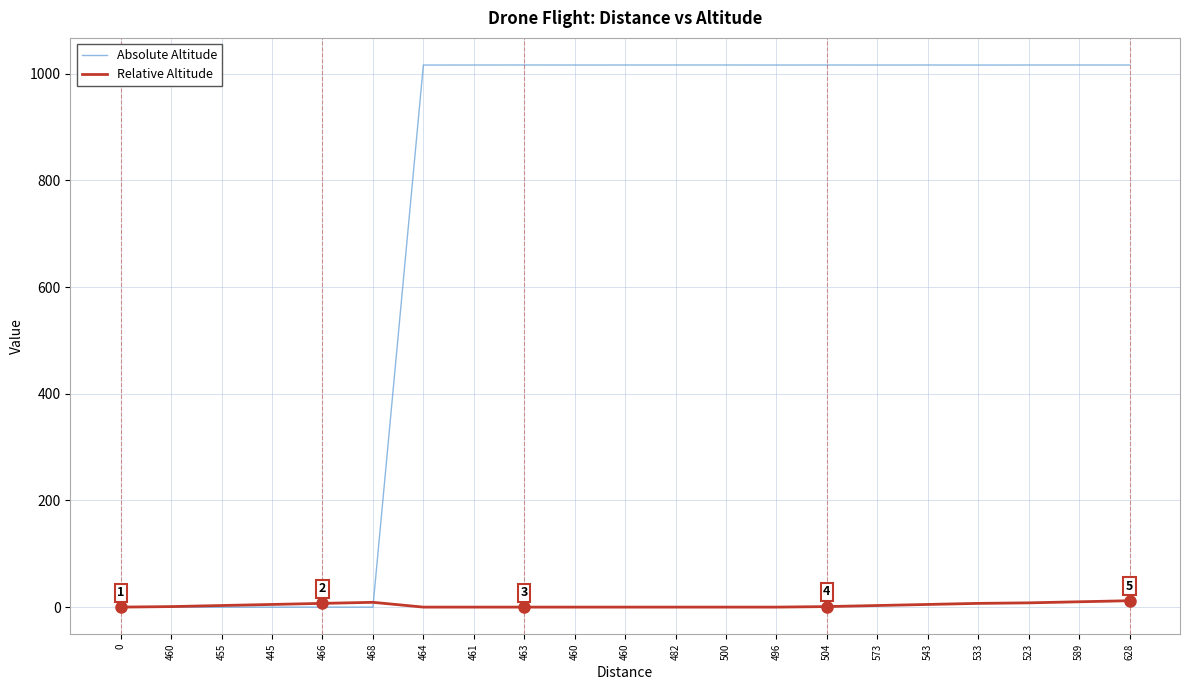

What is the maximum value for Relative Altitude?

12.0